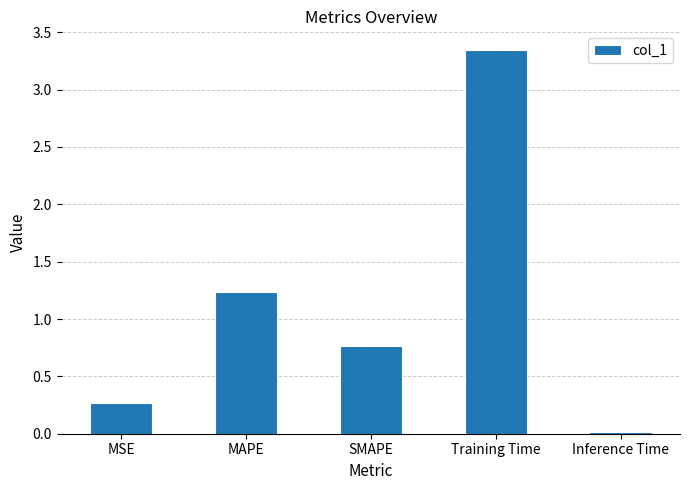

How many series are shown in this chart?

1